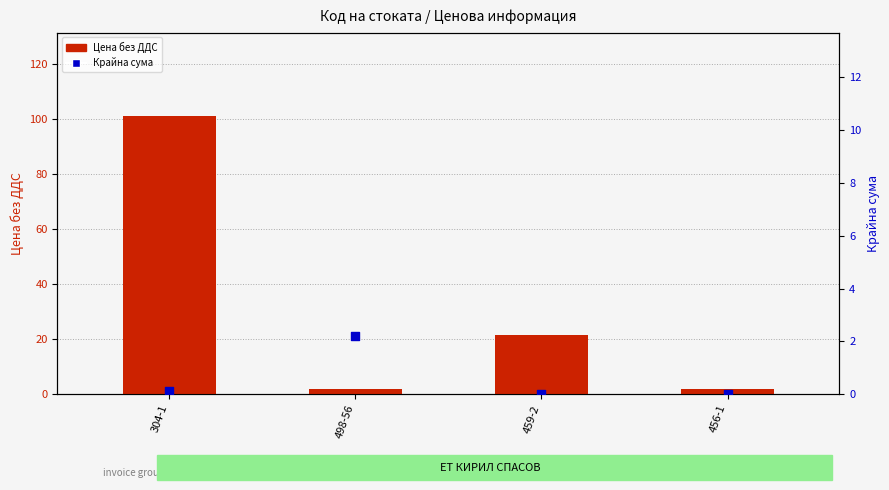

At how many categories does at least one series exceed 15?

2